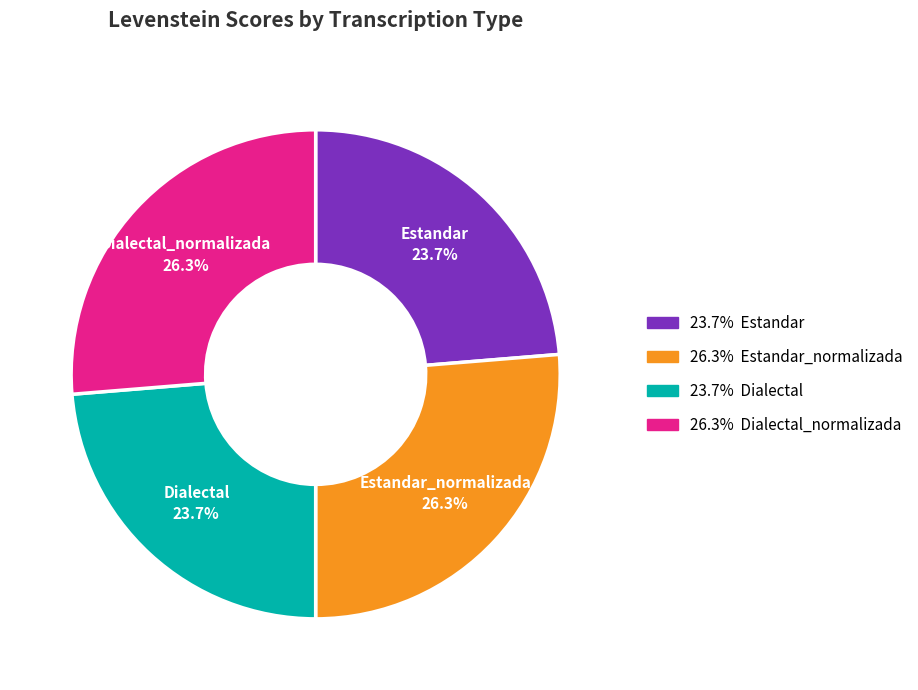

Does any single category account for the majority?

No